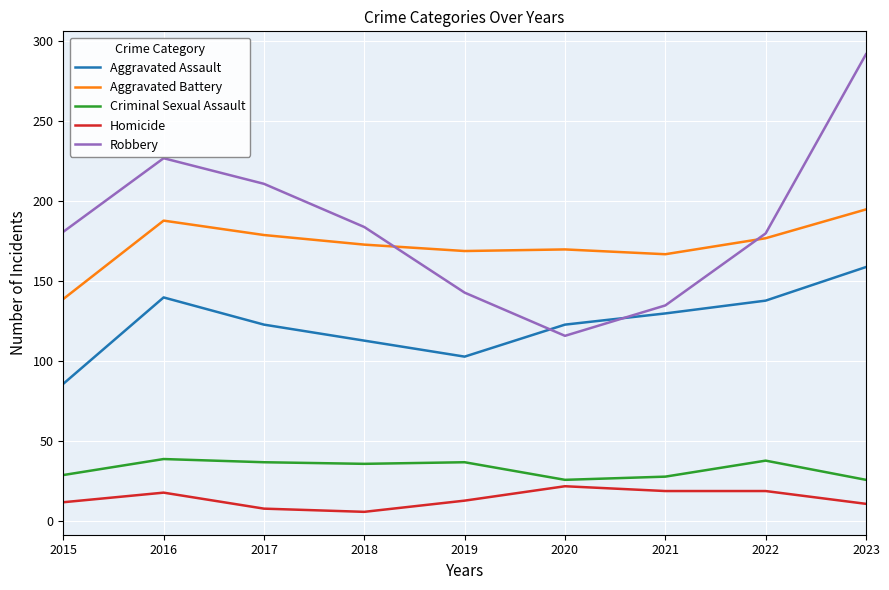

List the series in order of their peak value, highest first.

Robbery, Aggravated Battery, Aggravated Assault, Criminal Sexual Assault, Homicide